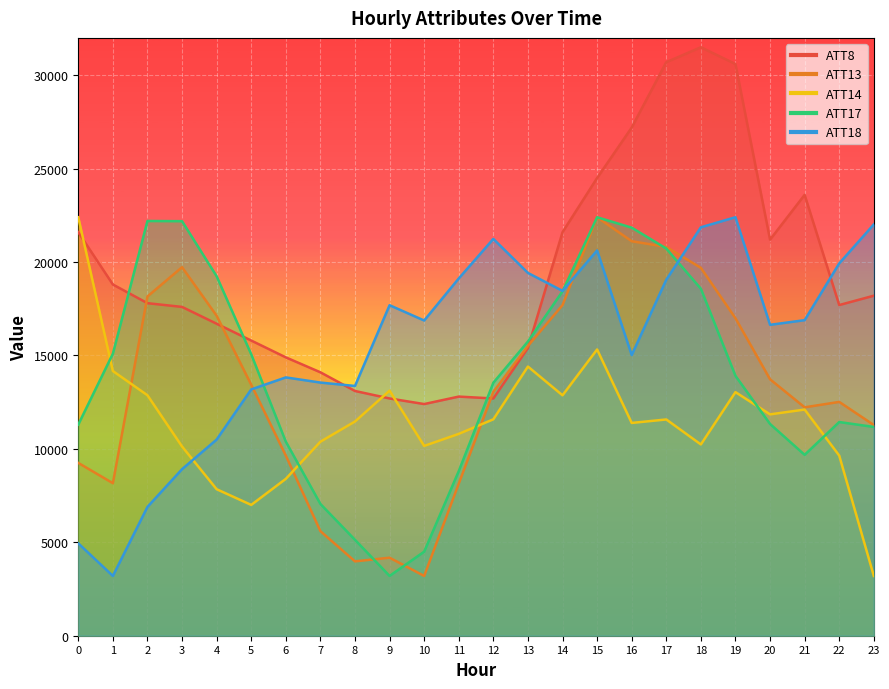

What is the value of the ATT18 point at the 11th from the left?

16872.6